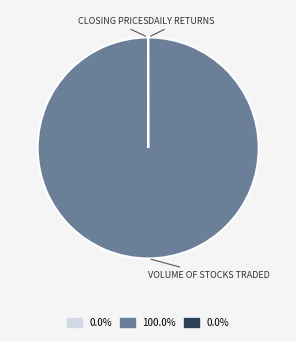

Does any single category account for the majority?

Yes